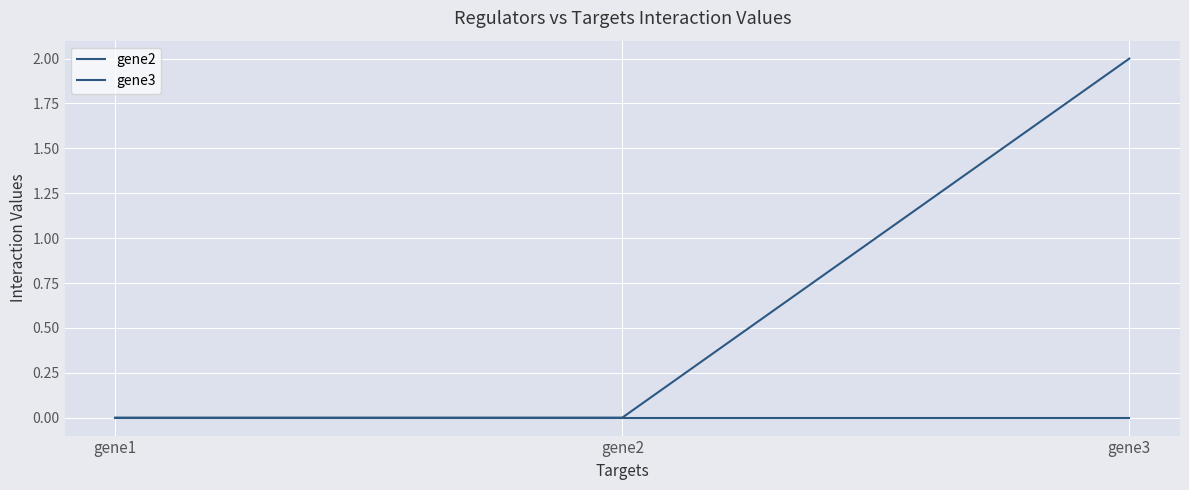

List the labels in order of gene2 value, largest first.

gene3, gene1, gene2